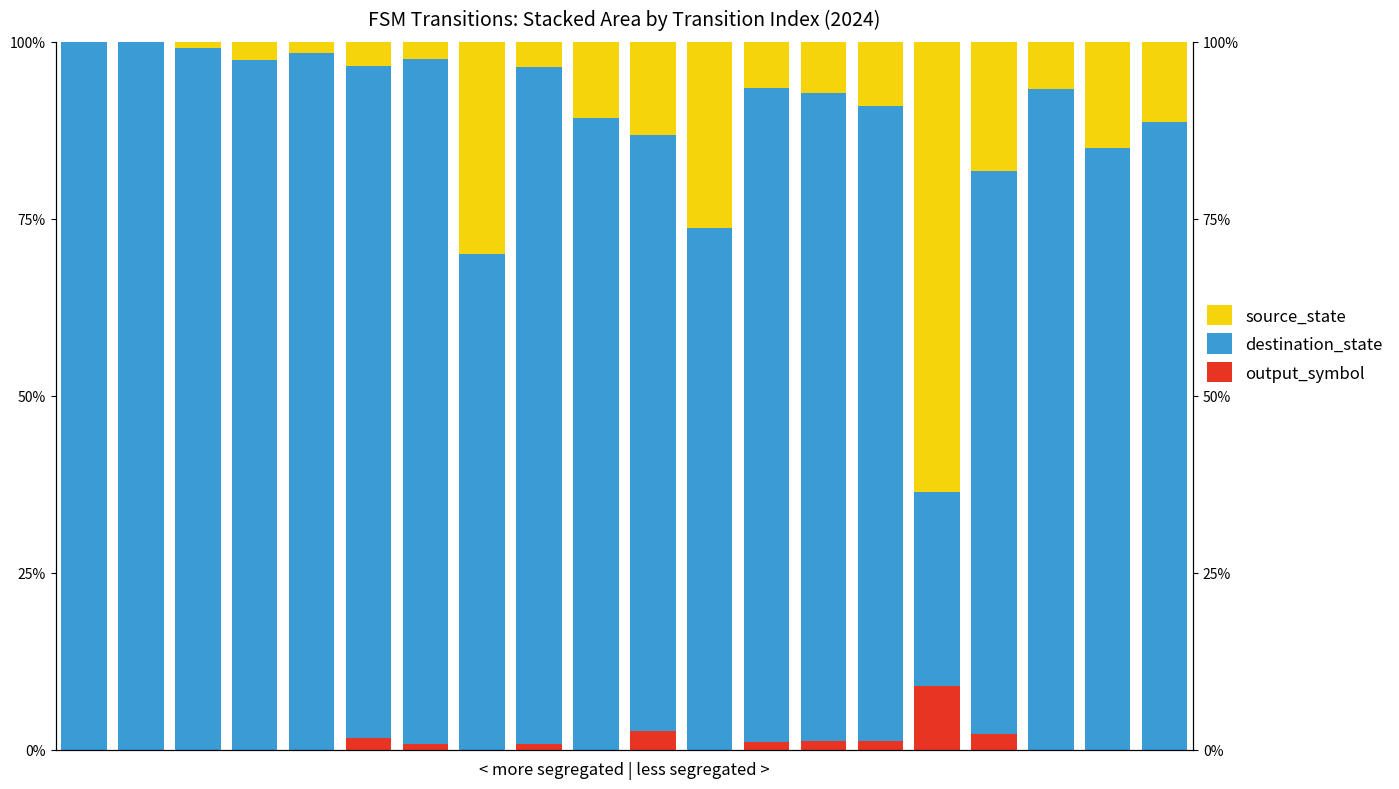

The destination_state series shows 89.2 at 9. True or false?

True